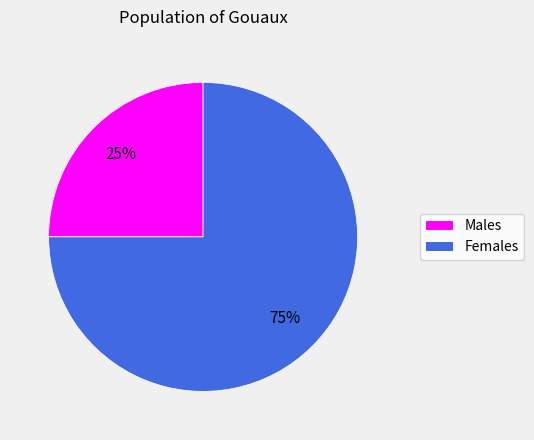

Is it true that Males is 25% of the pie?

True